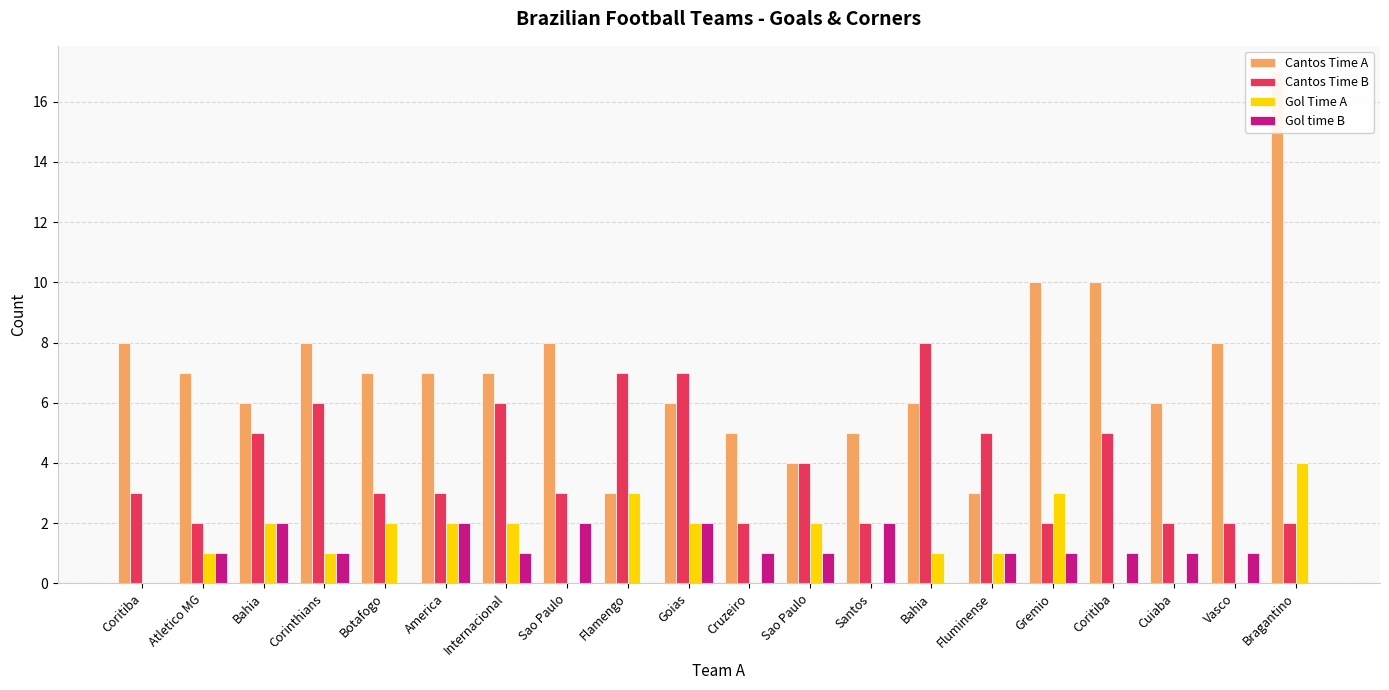

How many bars are there in each group?

4